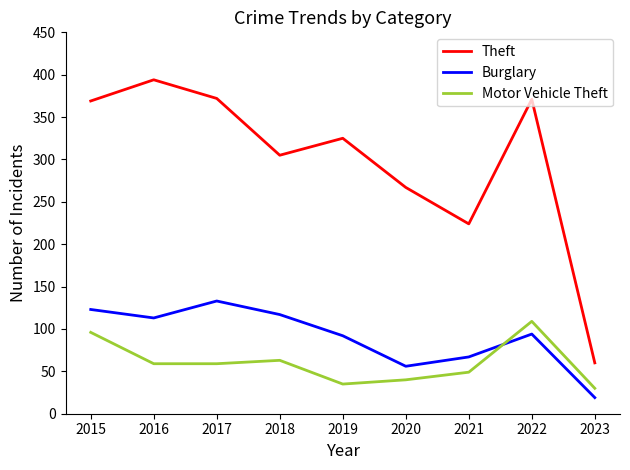

What is the difference between the Theft values at 2019 and 2022?

46